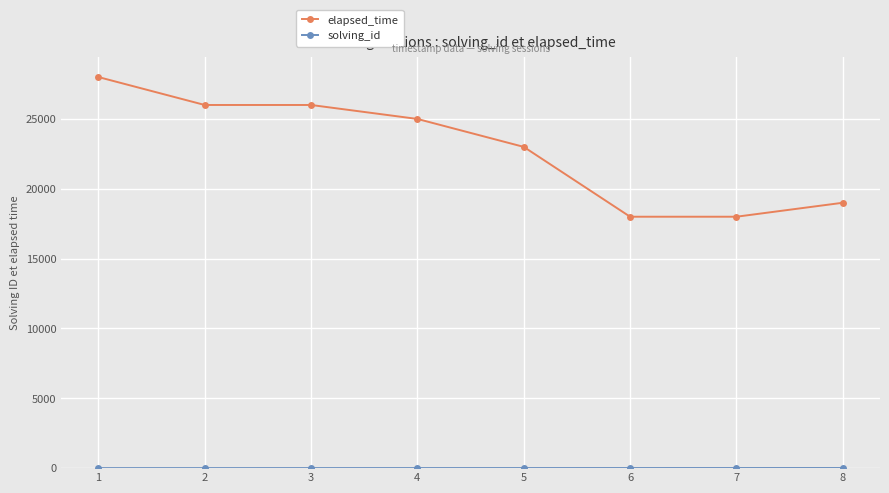

The value of elapsed_time at 8 is 32667. True or false?

False